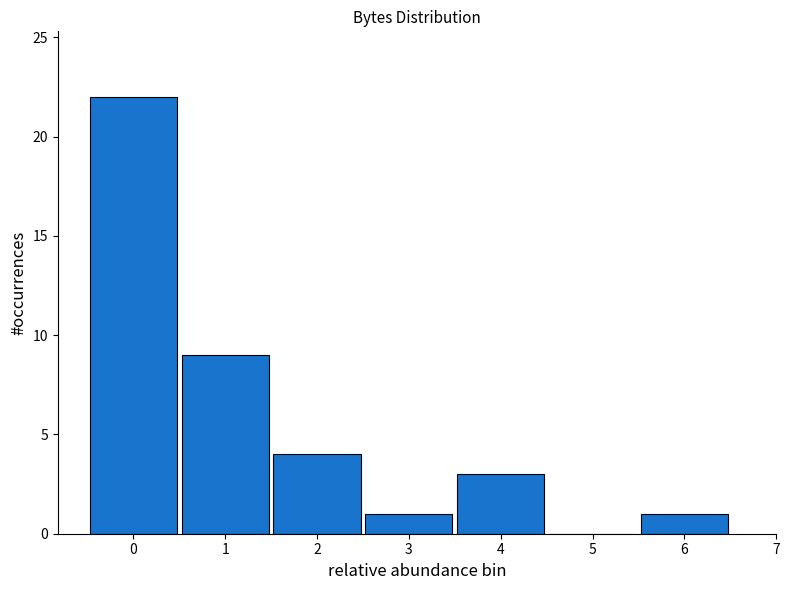

Reading right to left, what are all the values shown in this chart?

6=1	5=0	4=3	3=1	2=4	1=9	0=22